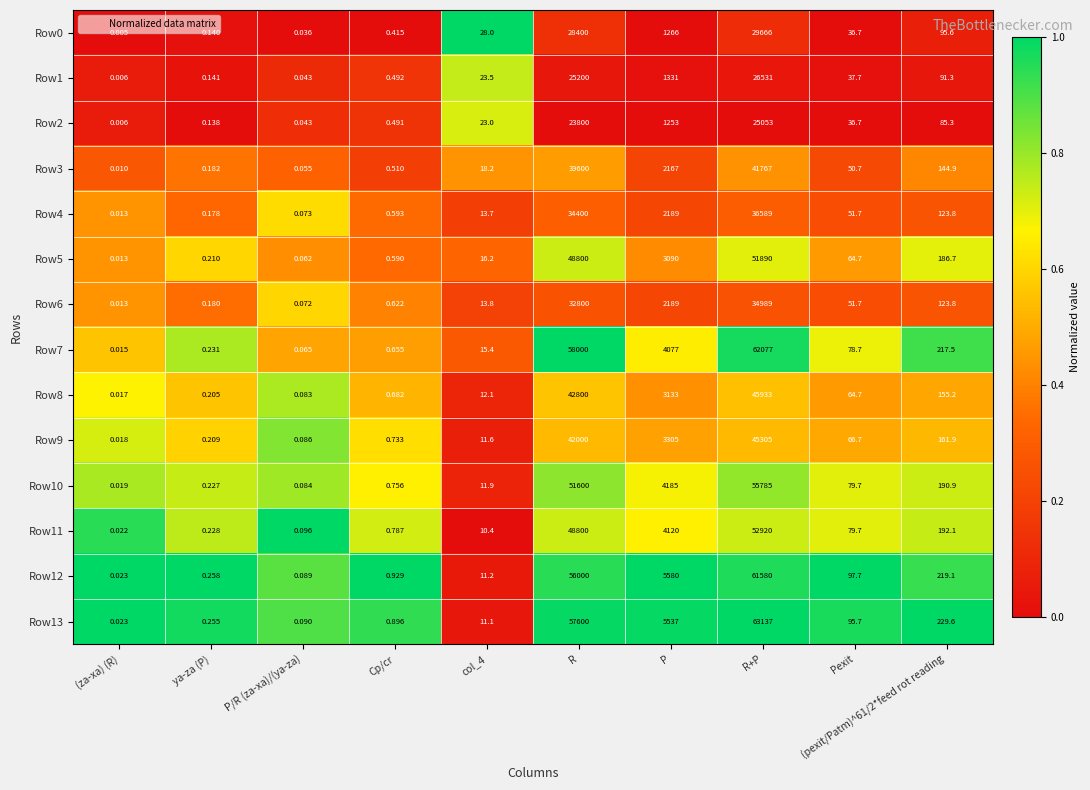

Where does the Row5 series first go above 64?

R